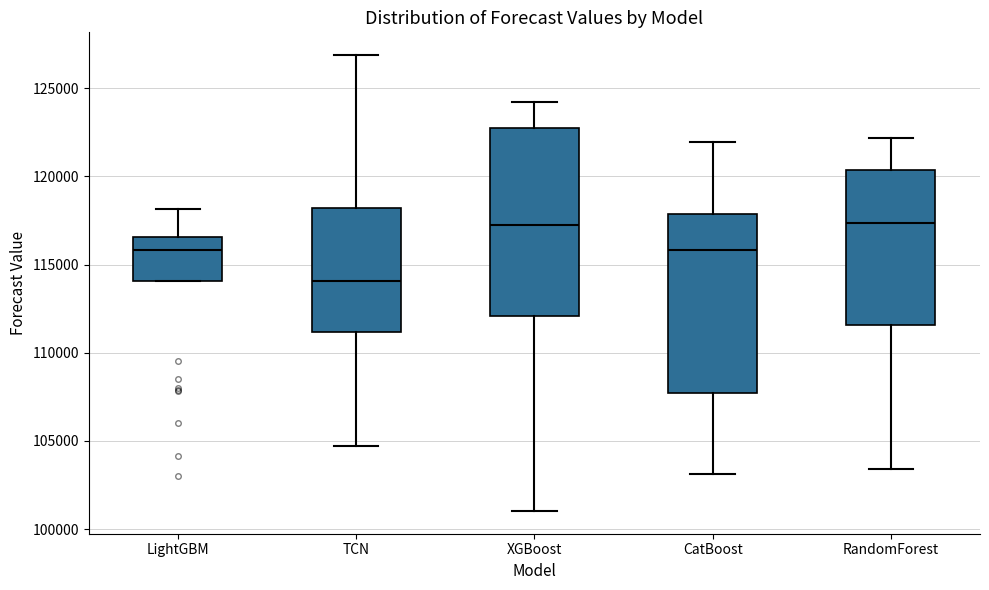

Reading left to right, read every box against the y-axis: the position of its median line, the range the box covers, and the ends of its whiskers. The values are not printed on the chart, so give them approximately, as read against the axis.

LightGBM: median 116000, box 114000 to 116500, whiskers 114000 to 118000
TCN: median 114000, box 111000 to 118000, whiskers 104500 to 127000
XGBoost: median 117000, box 112000 to 122500, whiskers 101000 to 124000
CatBoost: median 116000, box 107500 to 118000, whiskers 103000 to 122000
RandomForest: median 117500, box 111500 to 120500, whiskers 103500 to 122000